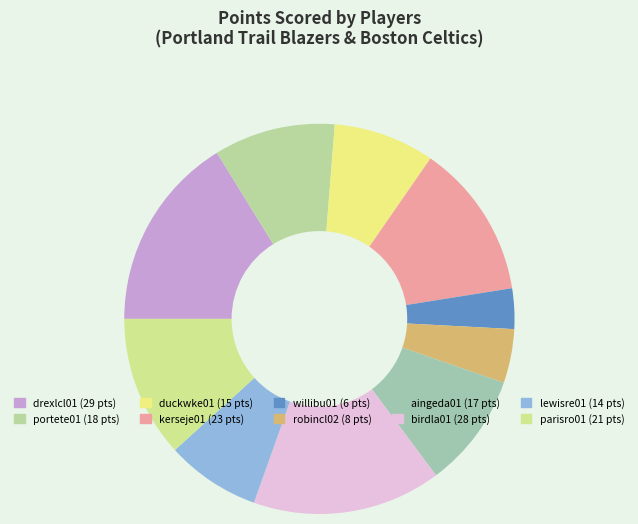

Do birdla01 and lewisre01 together represent more than half of the pie?

No